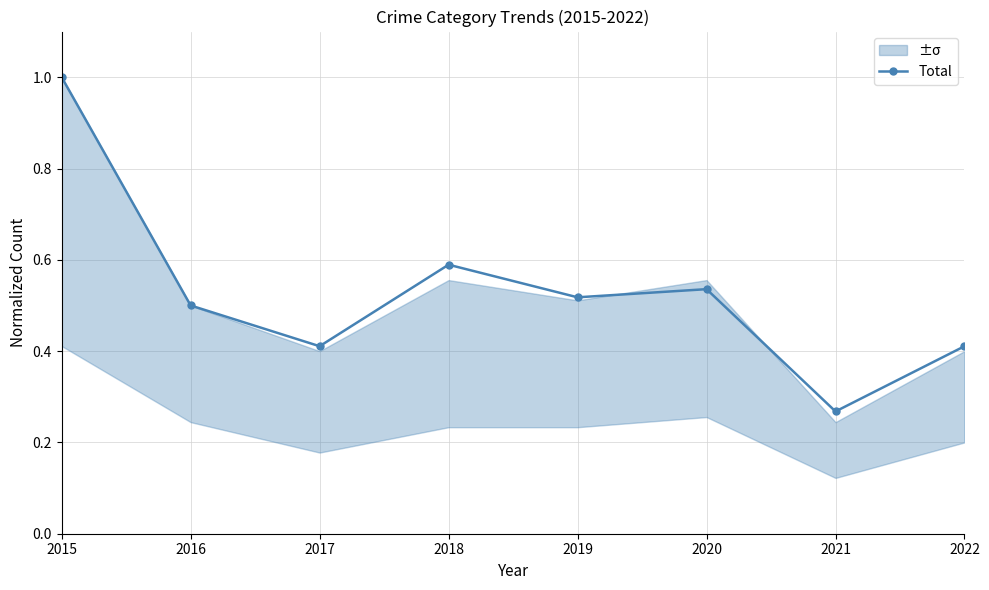

Does the chart display data point markers on the line(s)?

Yes